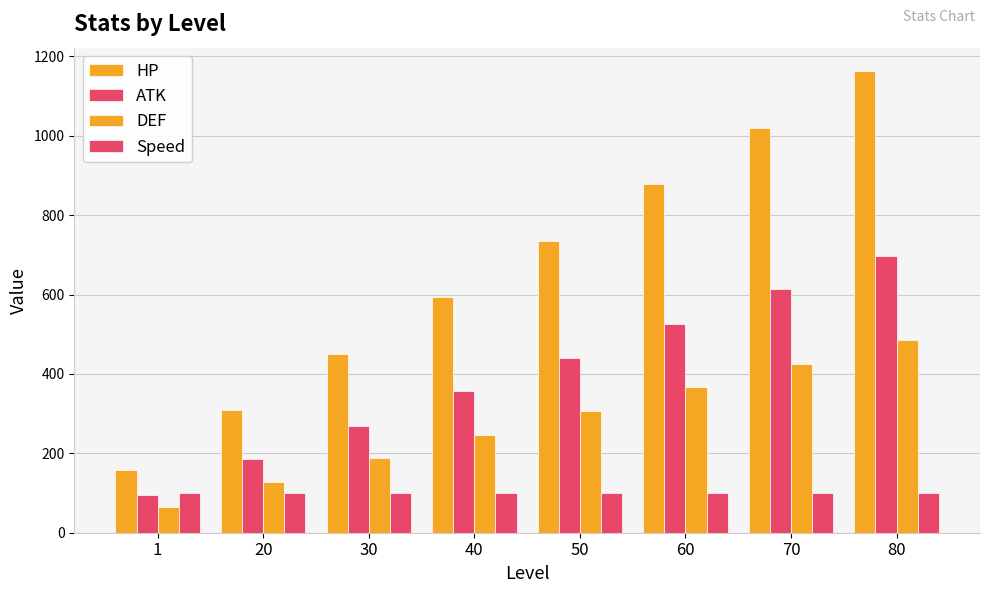

What is the average value of the ATK series?

398